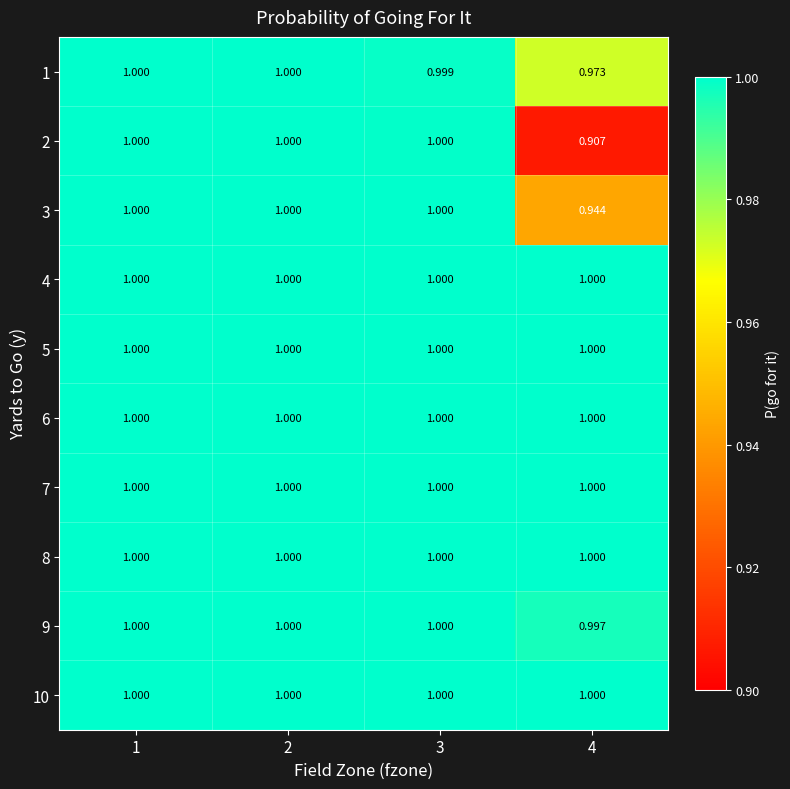

Reading left to right, extract all data points from this chart.

1: 1=1.0	2=1.0	3=1.0	4=1.0
2: 1=1.0	2=1.0	3=1.0	4=0.9
3: 1=1.0	2=1.0	3=1.0	4=0.9
4: 1=1.0	2=1.0	3=1.0	4=1.0
5: 1=1.0	2=1.0	3=1.0	4=1.0
6: 1=1.0	2=1.0	3=1.0	4=1.0
7: 1=1.0	2=1.0	3=1.0	4=1.0
8: 1=1.0	2=1.0	3=1.0	4=1.0
9: 1=1.0	2=1.0	3=1.0	4=1.0
10: 1=1.0	2=1.0	3=1.0	4=1.0